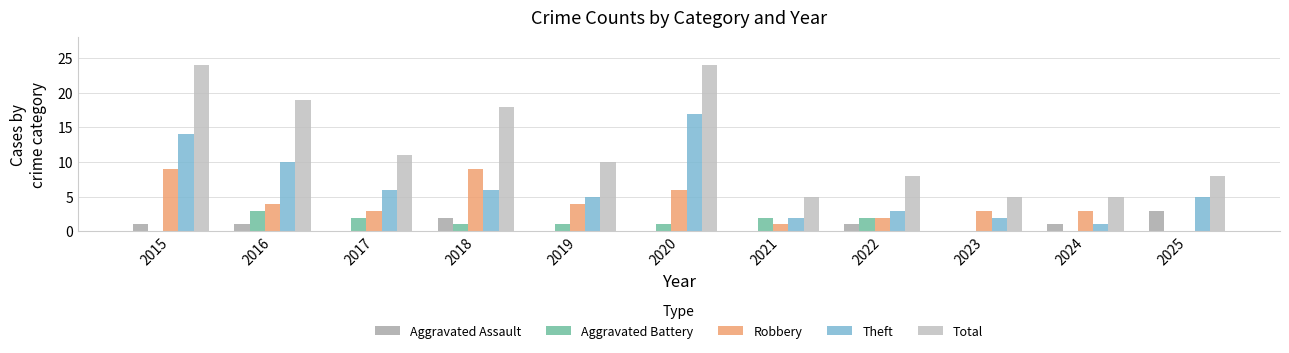

At which label does Total first exceed 10?

2015